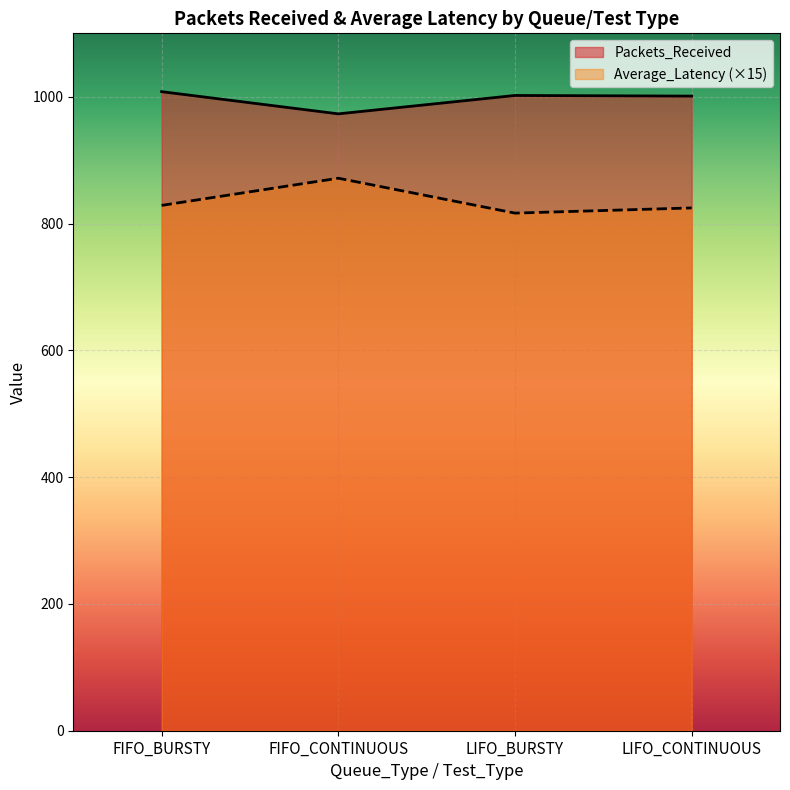

How many interior local valleys does the Packets_Received series have?

1